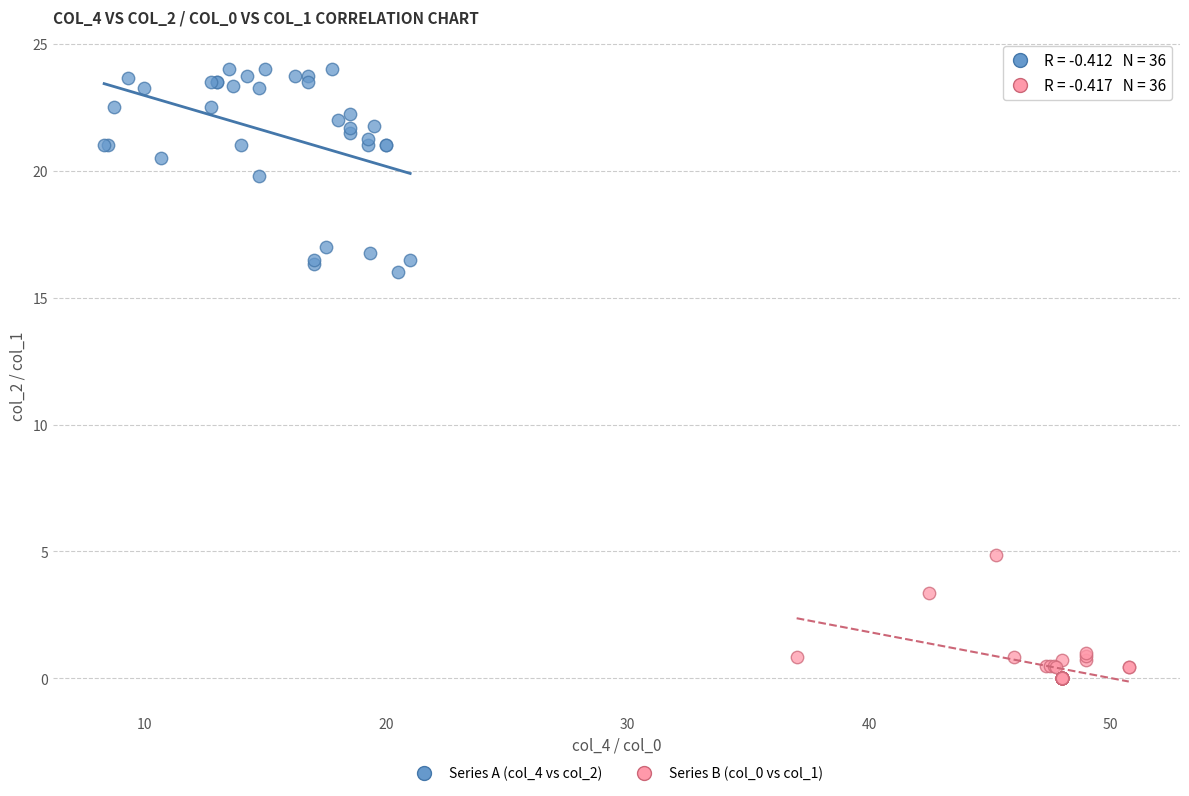

Which series contains the highest Y value?

Series A (col_4 vs col_2)